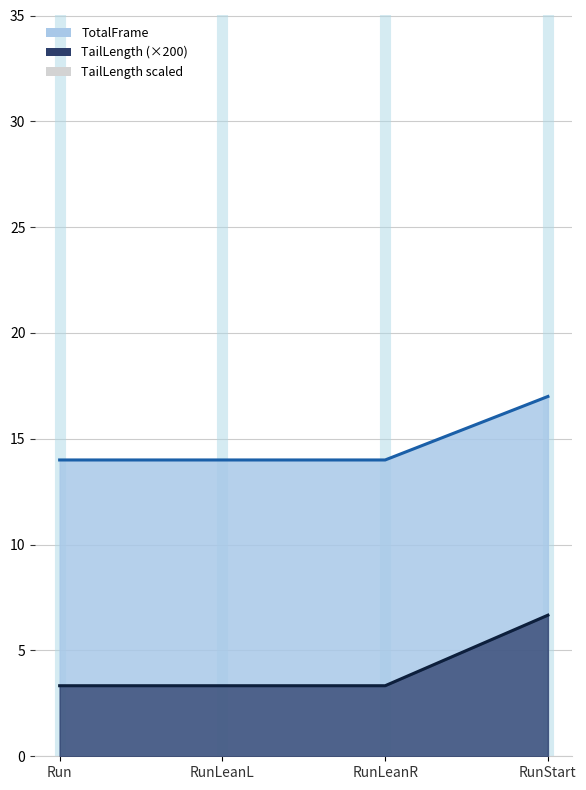

Reading left to right, transcribe all the data shown in this chart.

TotalFrame (line): Run=14.0	RunLeanL=14.0	RunLeanR=14.0	RunStart=17.0
TailLength×200 (line): Run=3.3	RunLeanL=3.3	RunLeanR=3.3	RunStart=6.7